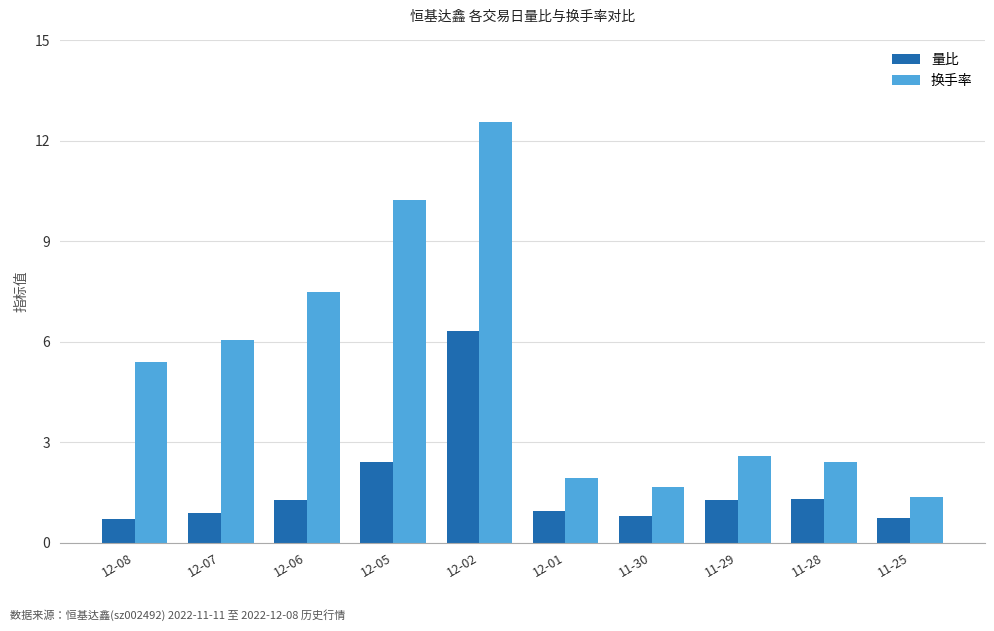

How many bars are there in each group?

2